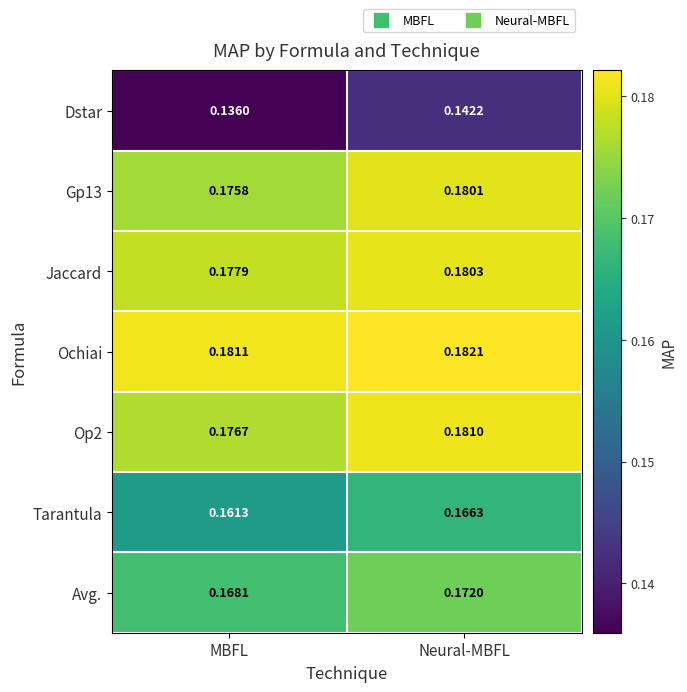

List the labels in order of Jaccard value, smallest first.

MBFL, Neural-MBFL